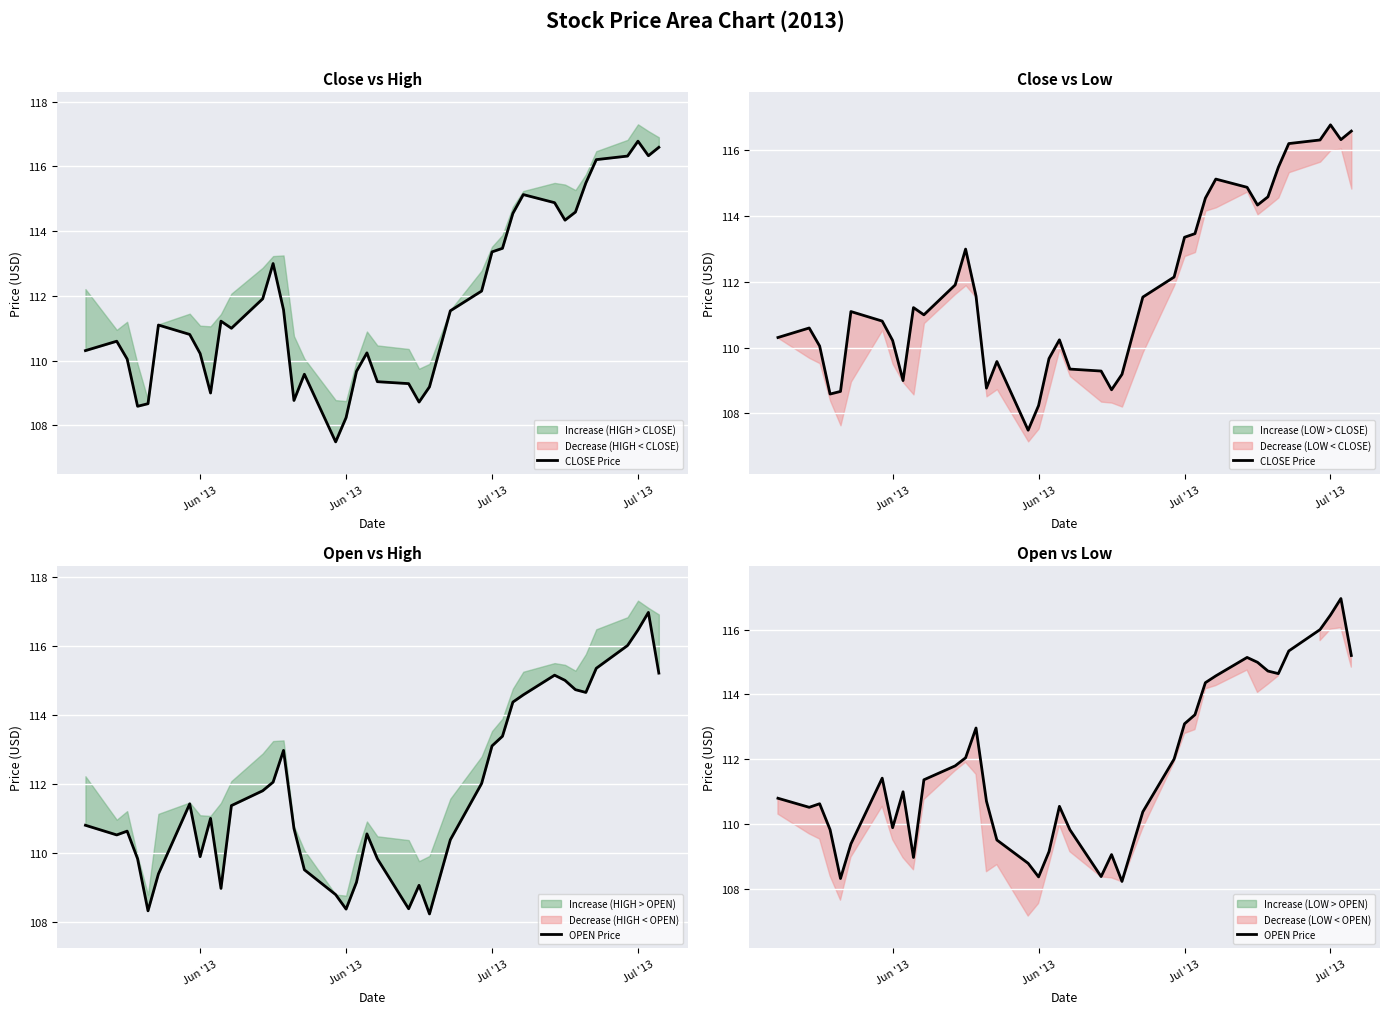

What is the difference between the maximum and minimum values in the OPEN Price series?

8.7